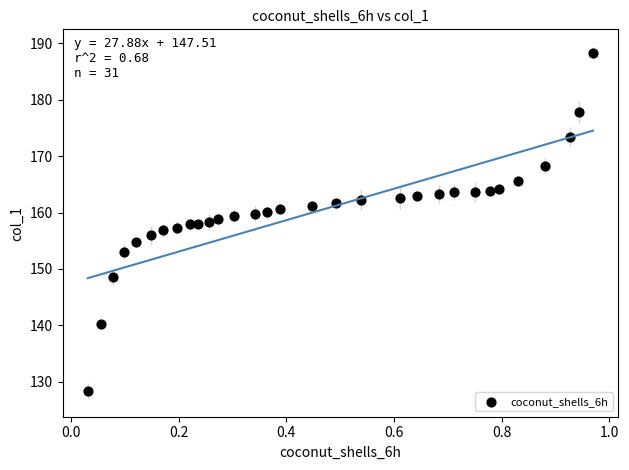

What is the range of Y values (max minus min)?

60.0